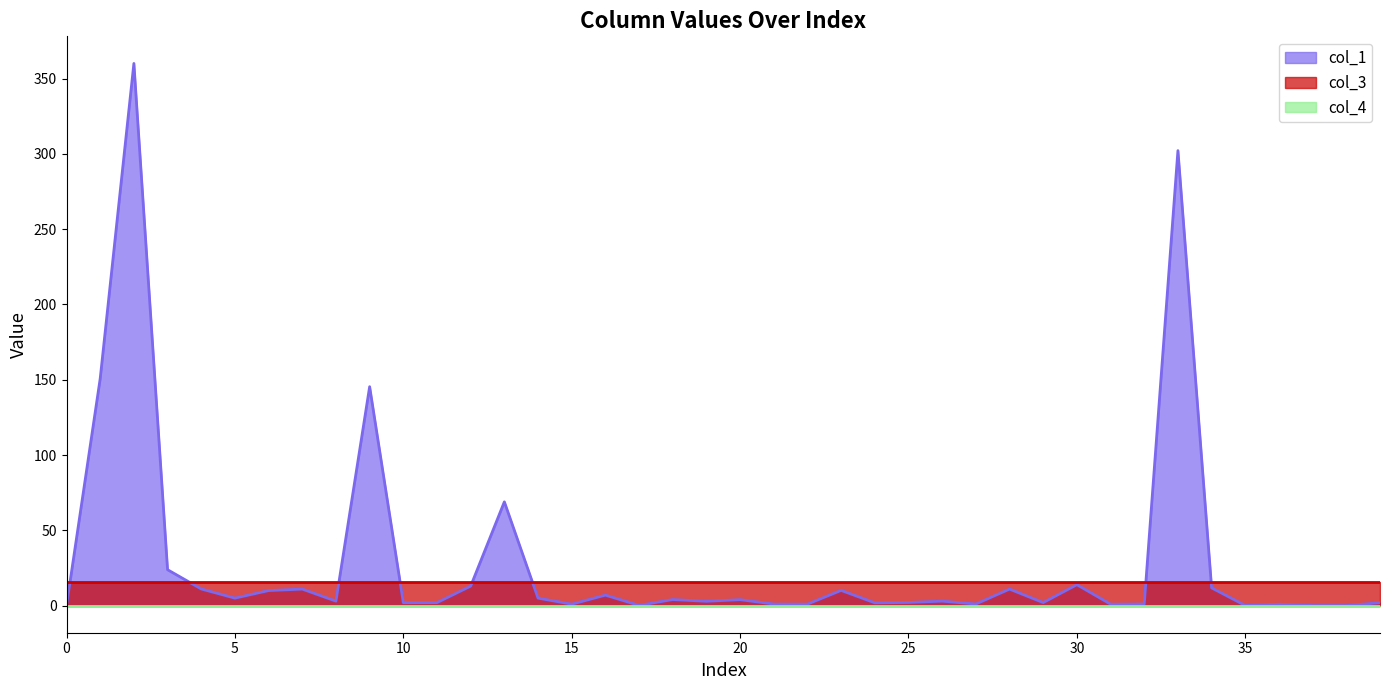

True or false: col_3 has a value of 7.0 at 27.

False